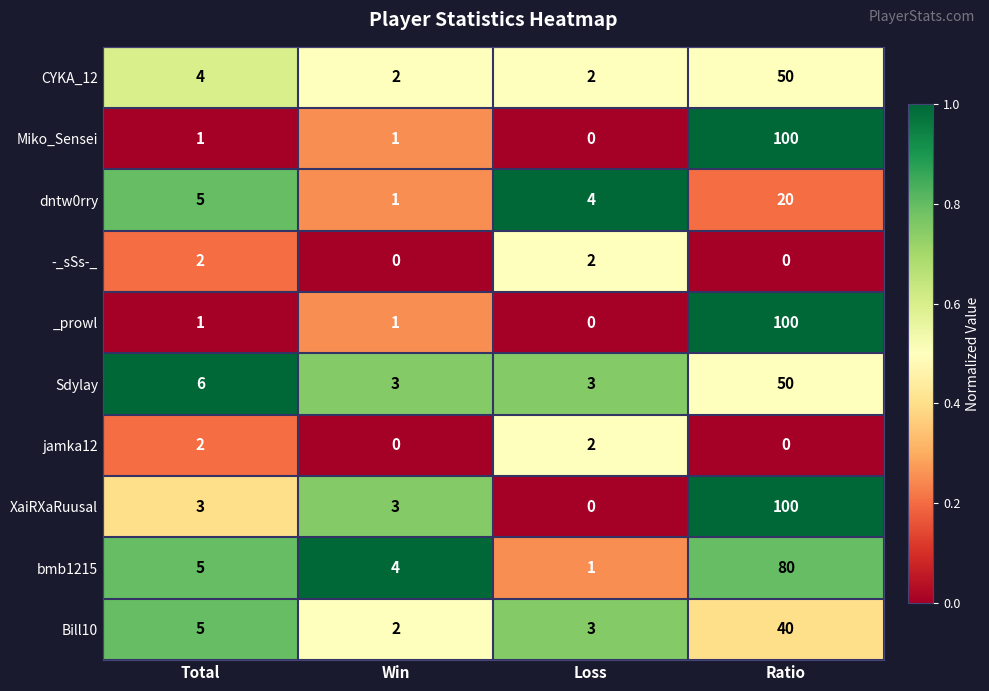

Read the _prowl value at Ratio.

100